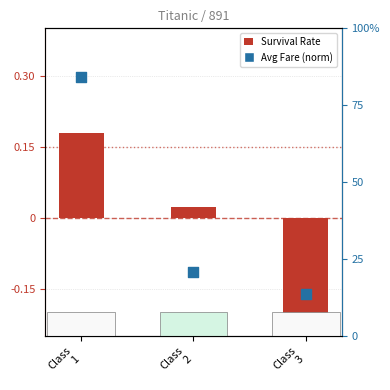

What are all the series names shown in the legend?

Survival Rate, Avg Fare (normalized)